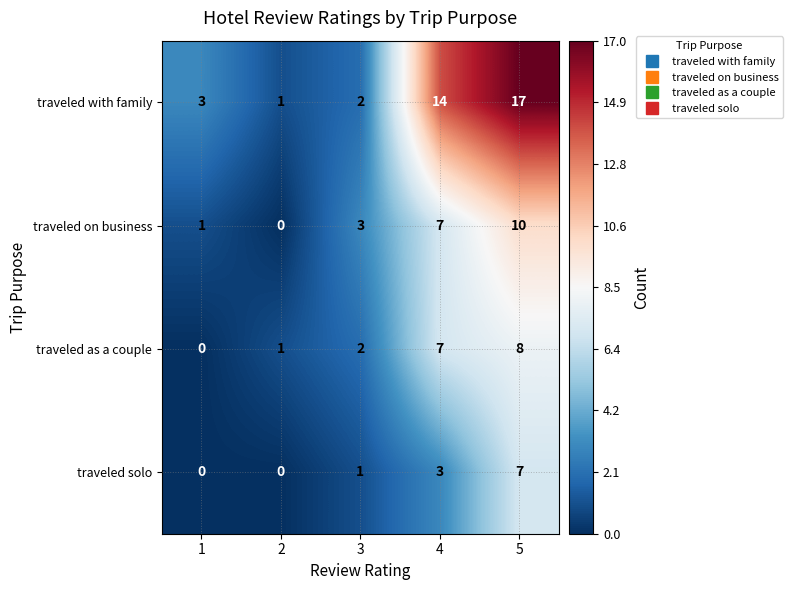

Reading left to right, list all the values displayed in this chart.

traveled with family: 1=3	2=1	3=2	4=14	5=17
traveled on business: 1=1	2=0	3=3	4=7	5=10
traveled as a couple: 1=0	2=1	3=2	4=7	5=8
traveled solo: 1=0	2=0	3=1	4=3	5=7